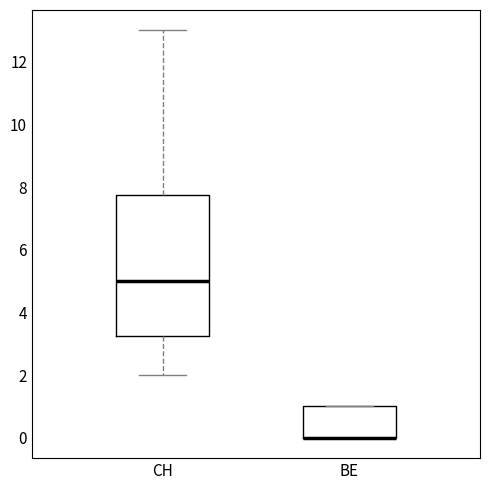

Where is the upper edge of the box for BE on the y-axis? The values are not printed on the chart, so give them approximately, as read against the axis.

1.0